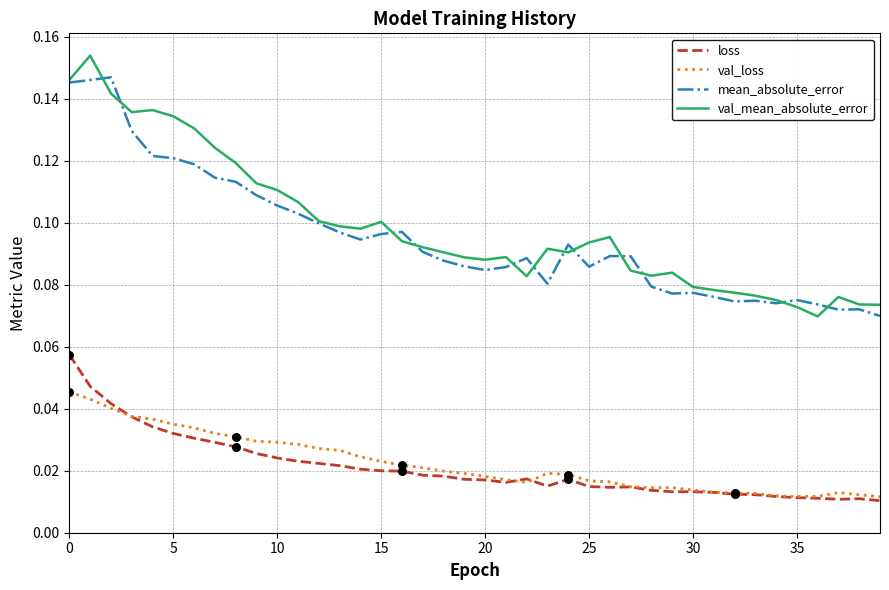

List the series in order of their peak value, highest first.

val_mean_absolute_error, mean_absolute_error, loss, val_loss